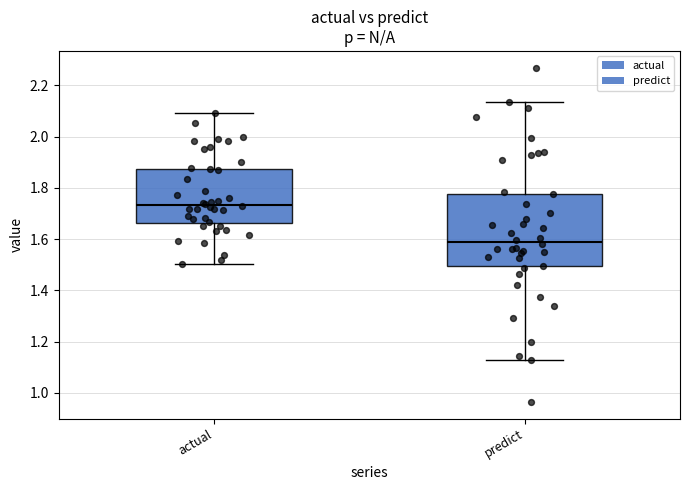

Which box has the lowest median line?

predict